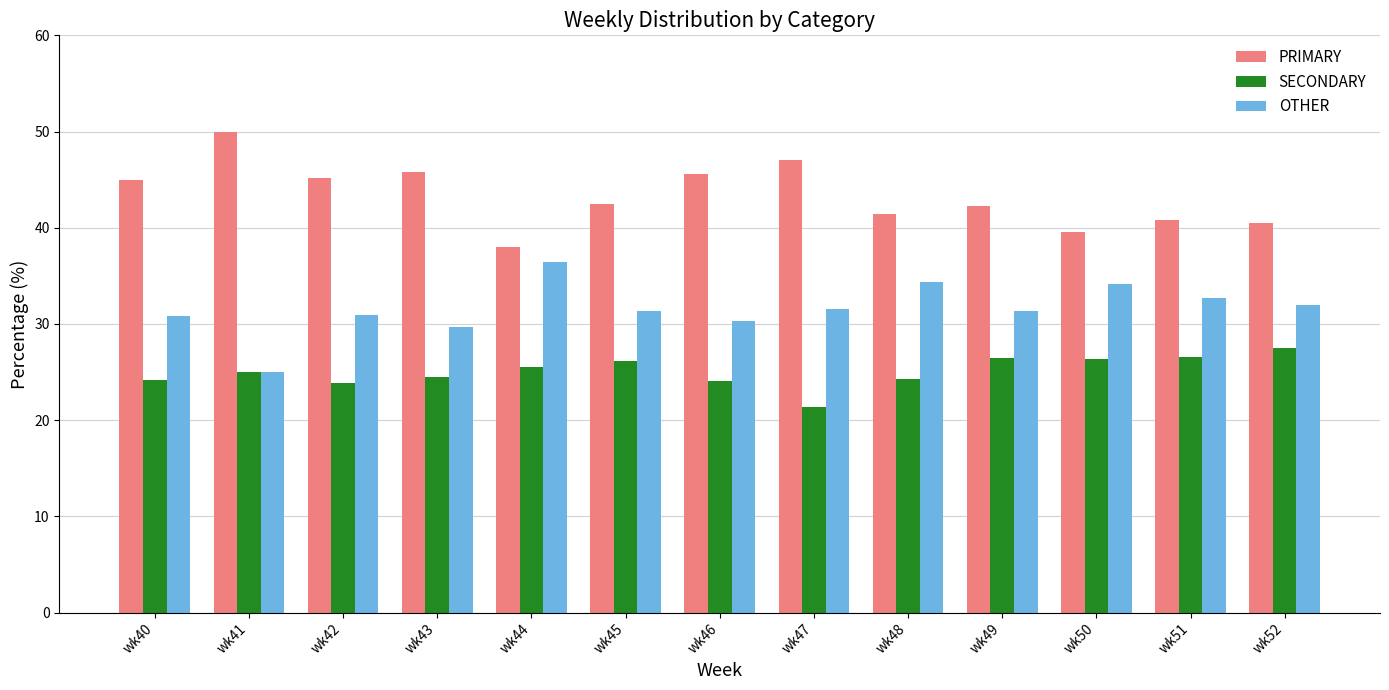

How many data points in SECONDARY are less than 25?

6